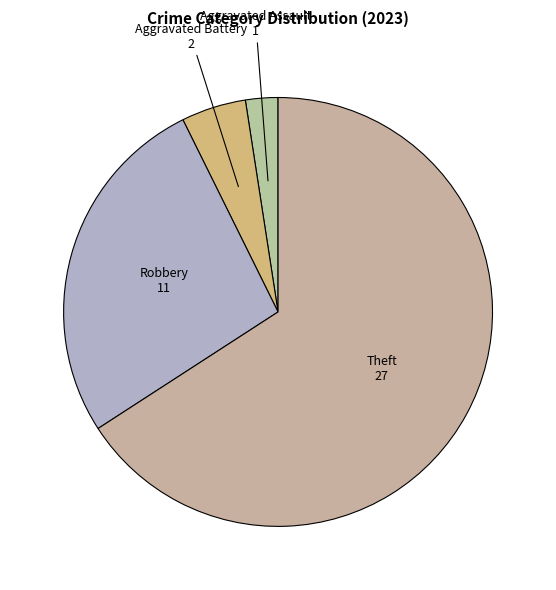

Count the number of slices in the pie.

4